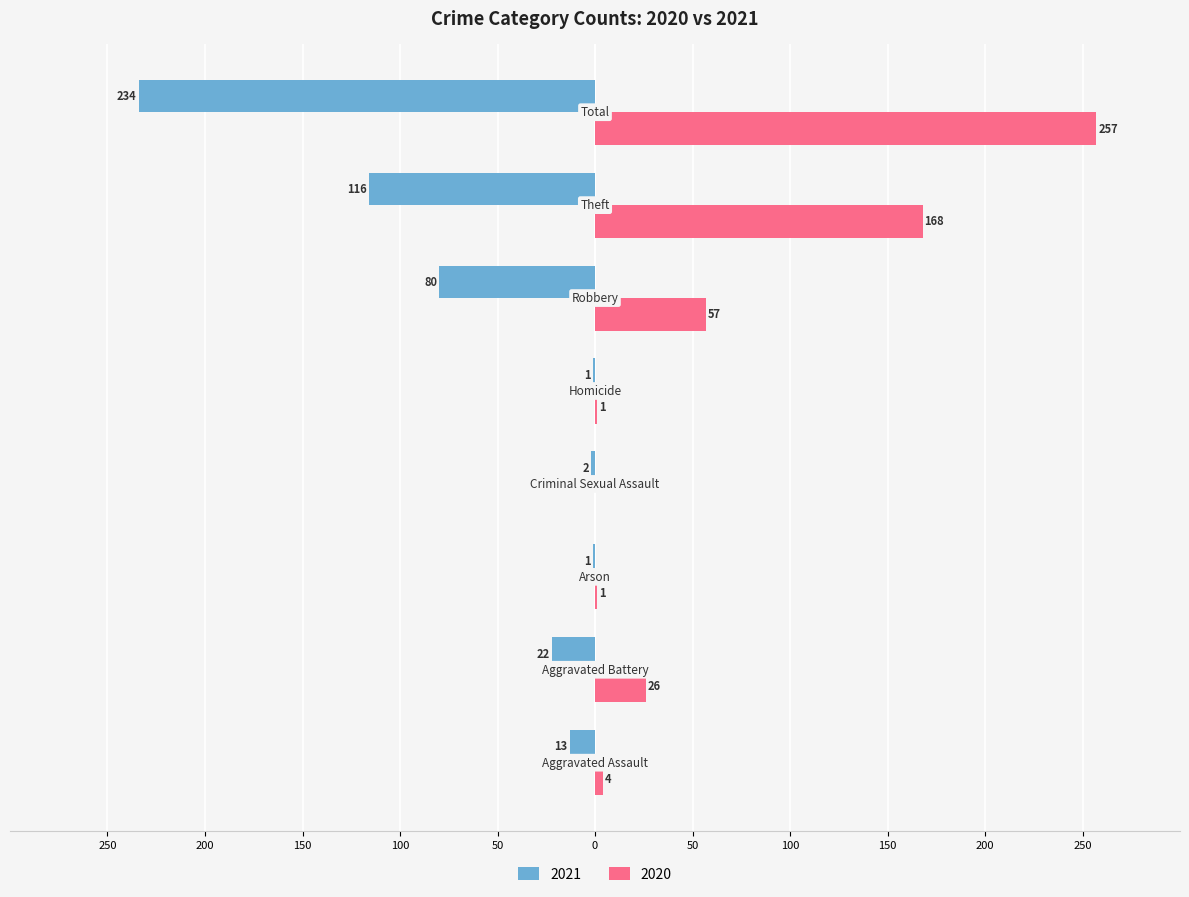

What are all the series names shown in the legend?

2021, 2020